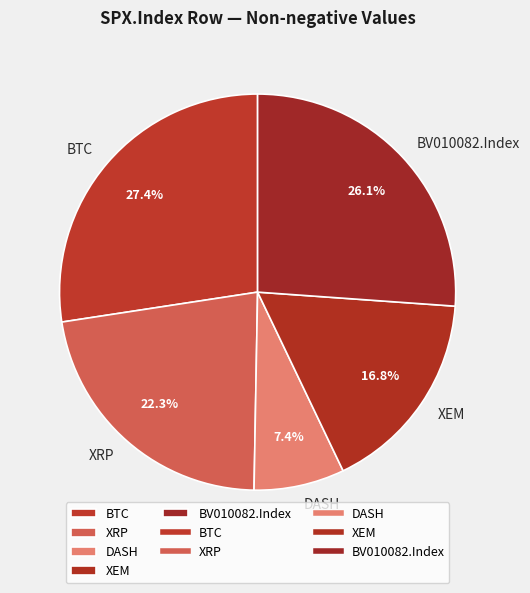

How many segments does this pie chart have?

5